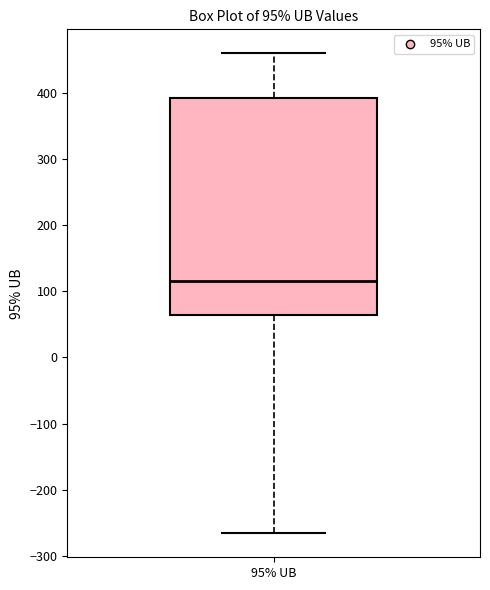

Where does the upper whisker of the box for 95% UB end on the y-axis? The values are not printed on the chart, so give them approximately, as read against the axis.

460